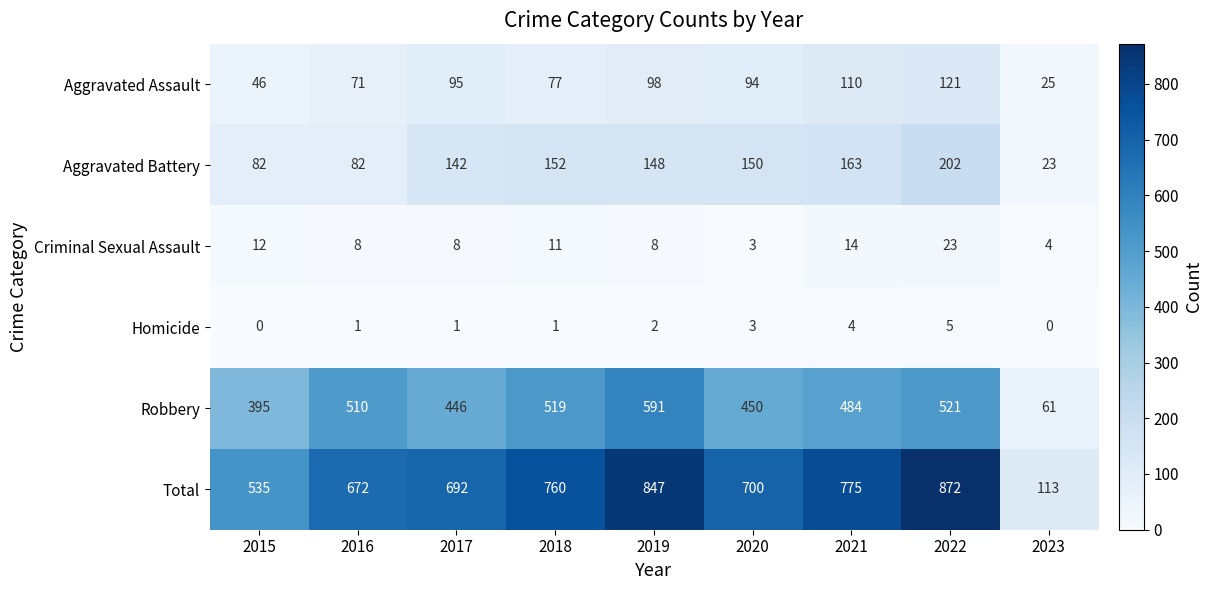

What is the difference between the second highest and second lowest values in the Total series?

312